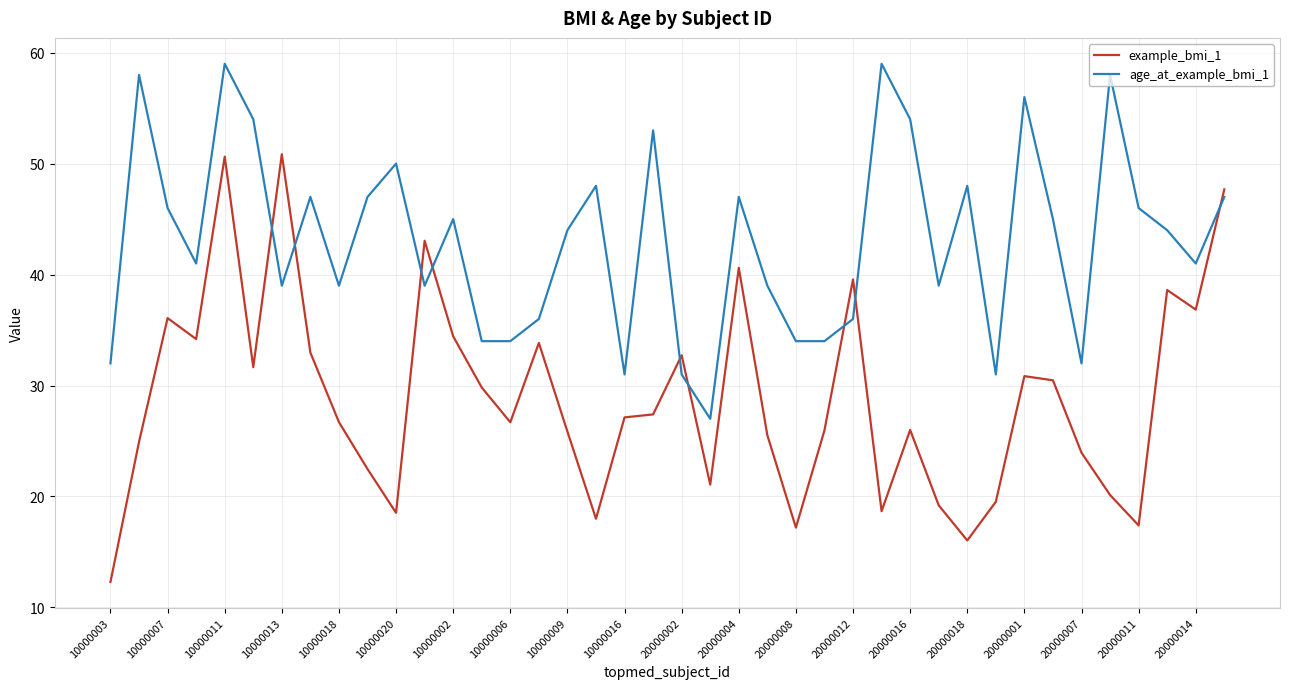

Which series has the largest range (max minus min)?

example_bmi_1